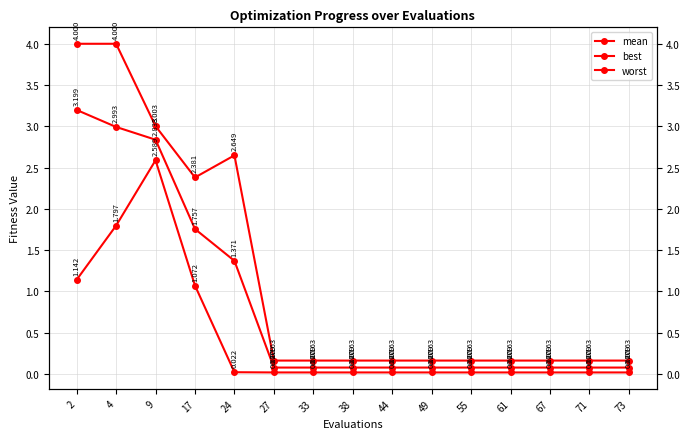

What is the greatest value displayed?

4.0